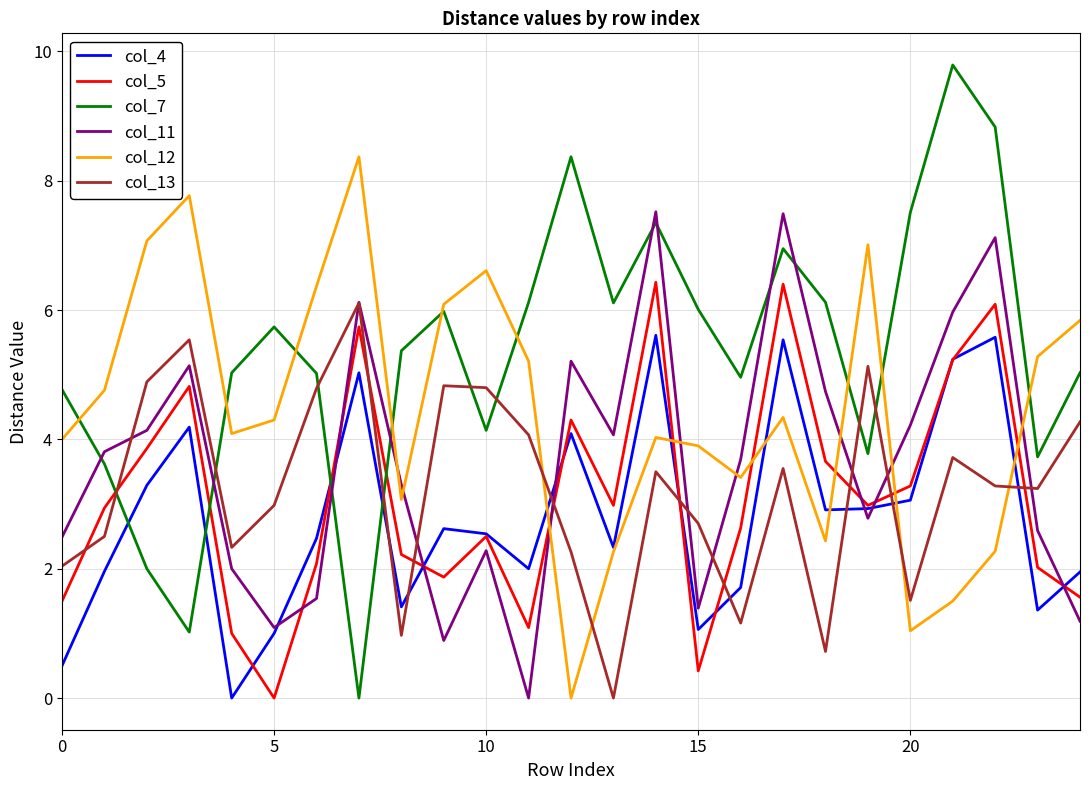

After their last crossing, which series has the higher values: col_11 or col_5?

col_5